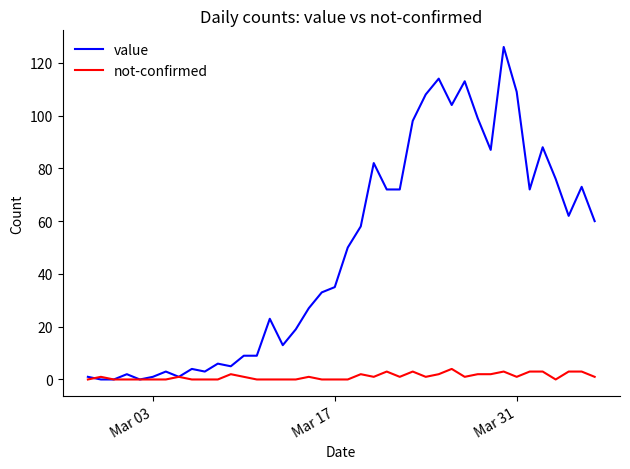

Which series has the largest total across all categories?

value